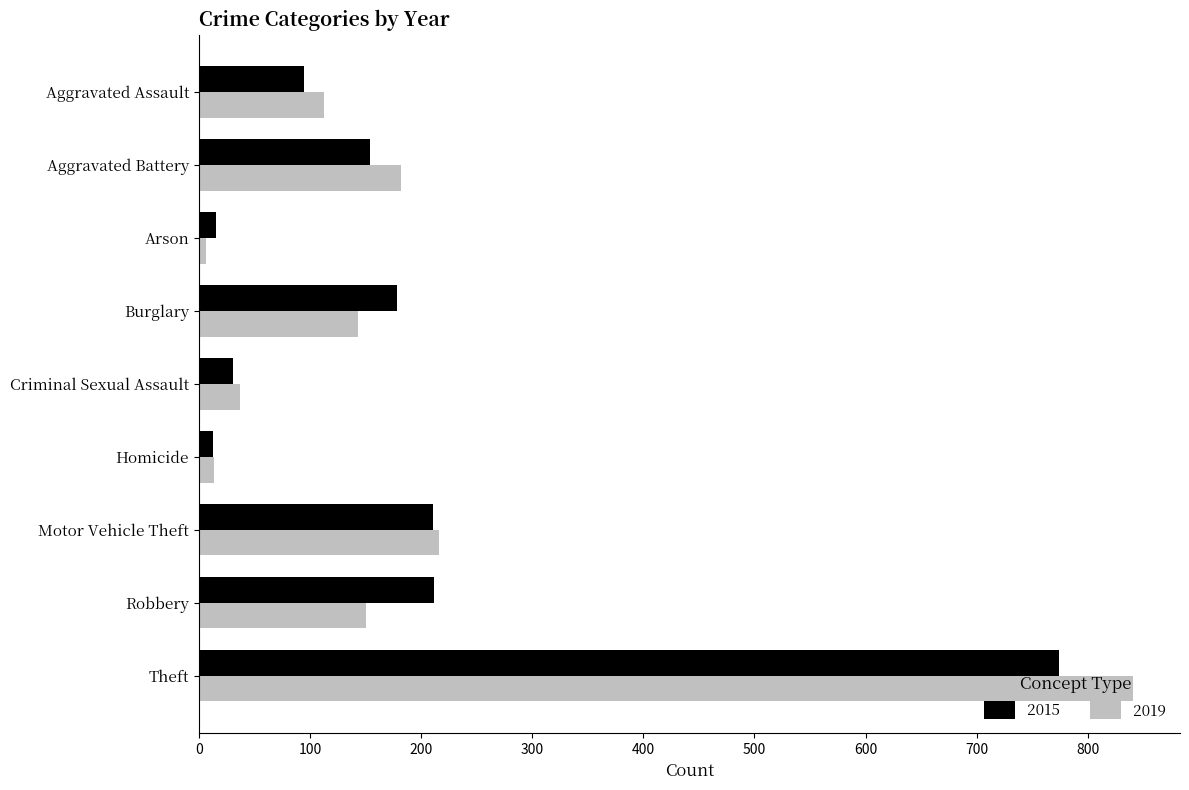

What is the sum of all 2019 values?

1702